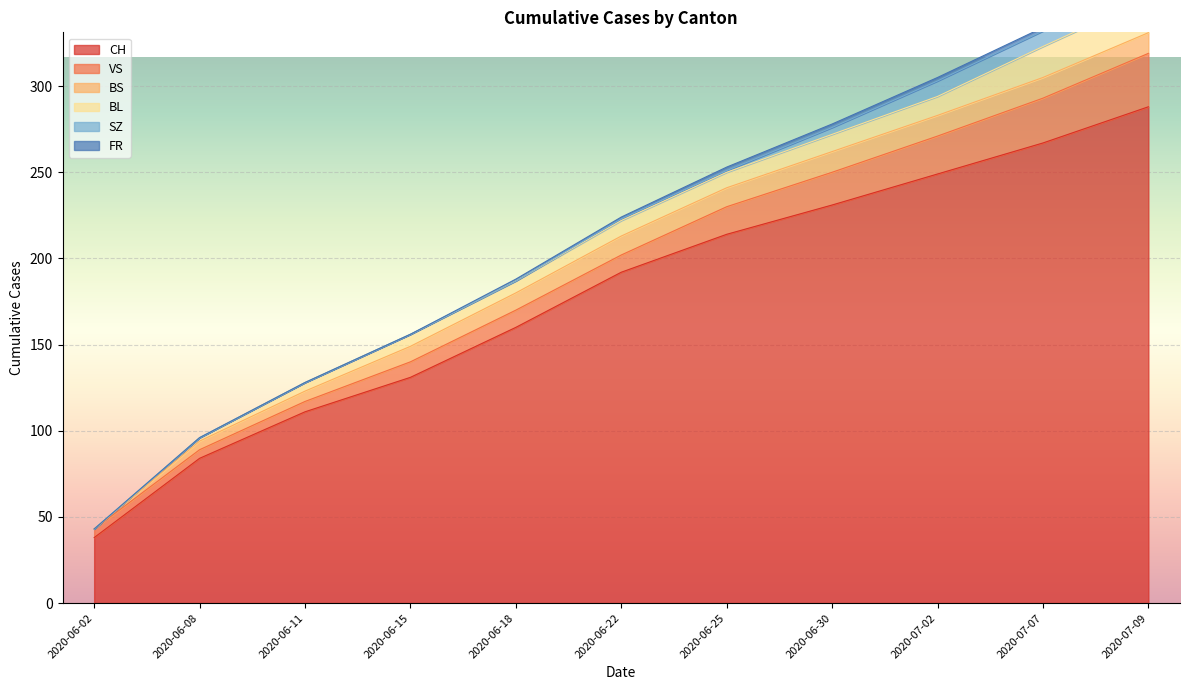

Where is VS nearest to the value 18?

2020-06-30